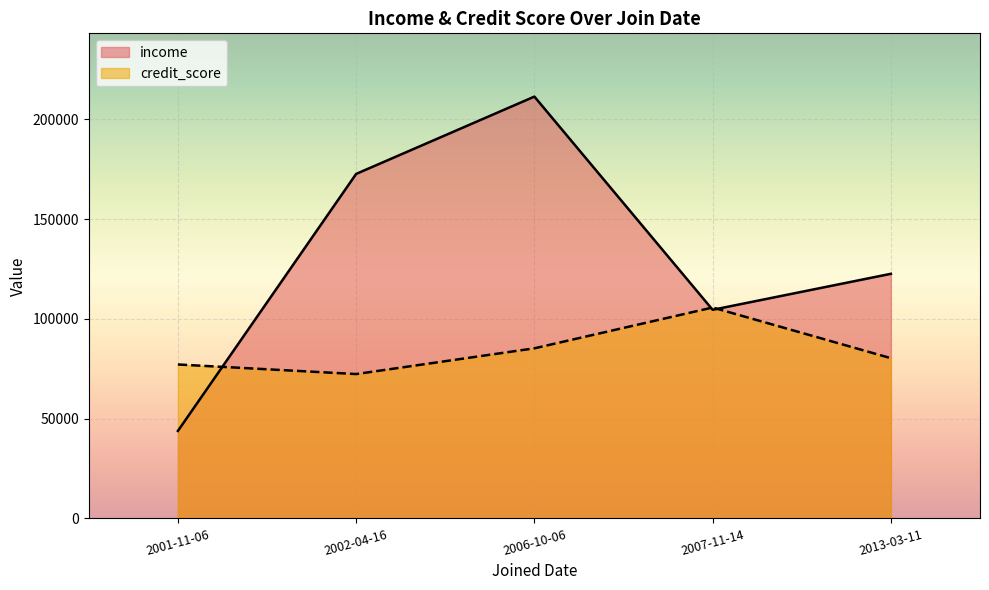

At which category is the sum across all series the highest?

2006-10-06